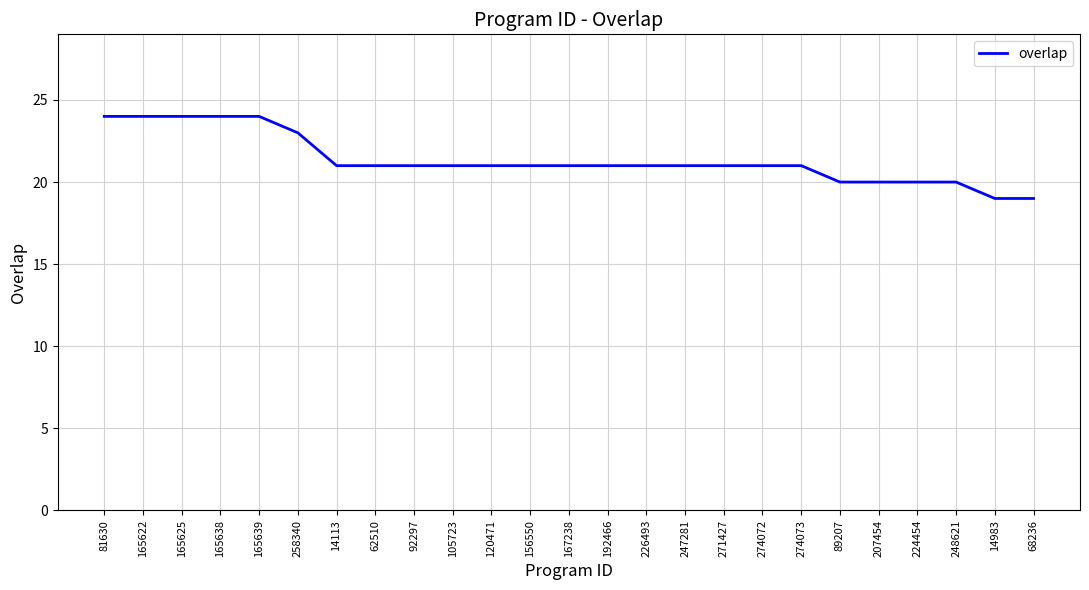

What is the smallest value displayed?

19